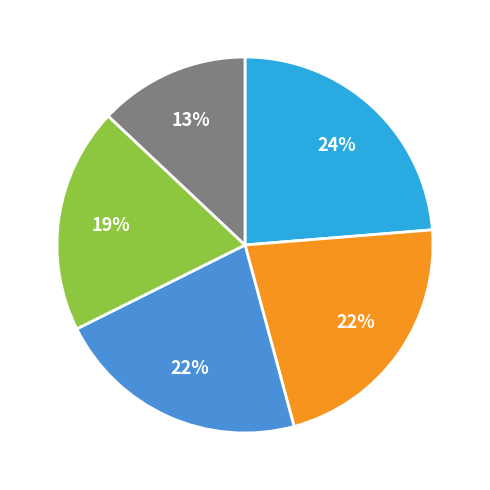

Is there any slice that represents more than half of the pie?

No